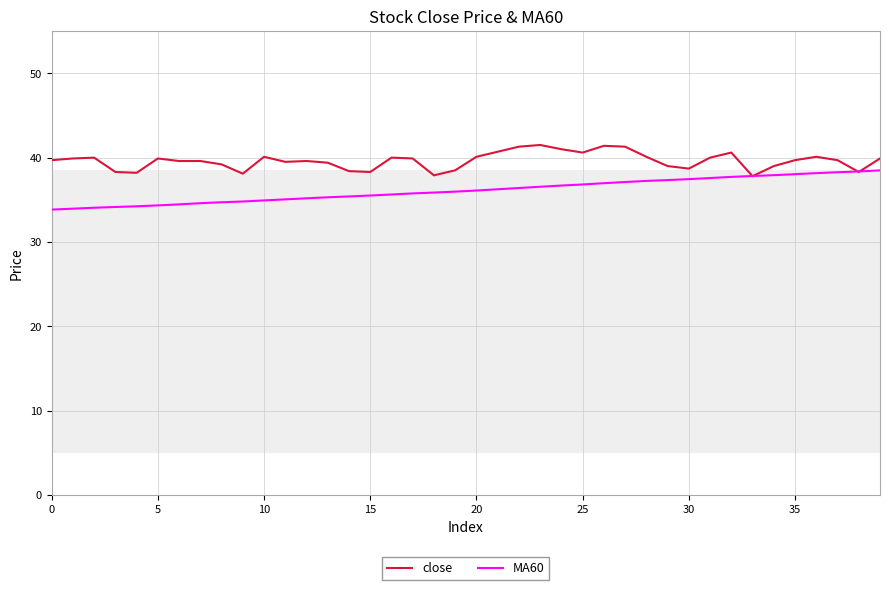

How many intersections are there between MA60 and close?

4